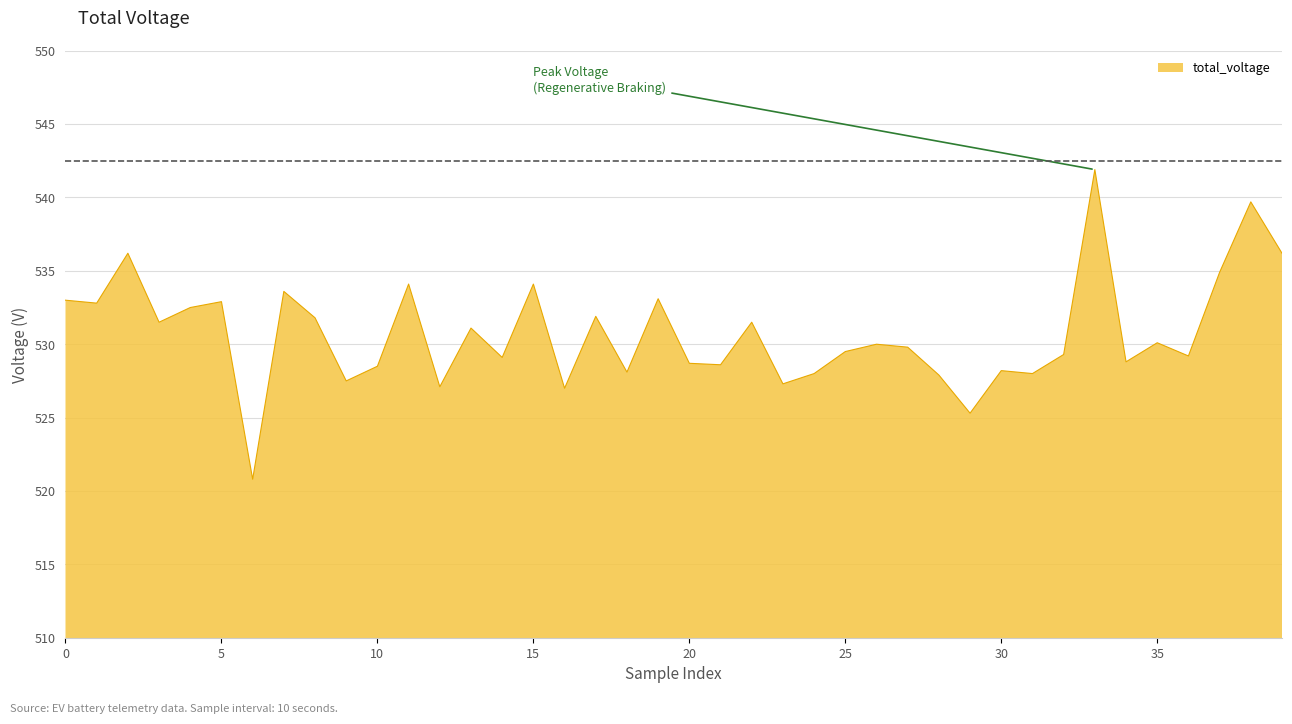

What is the difference between the maximum and minimum values?

21.1